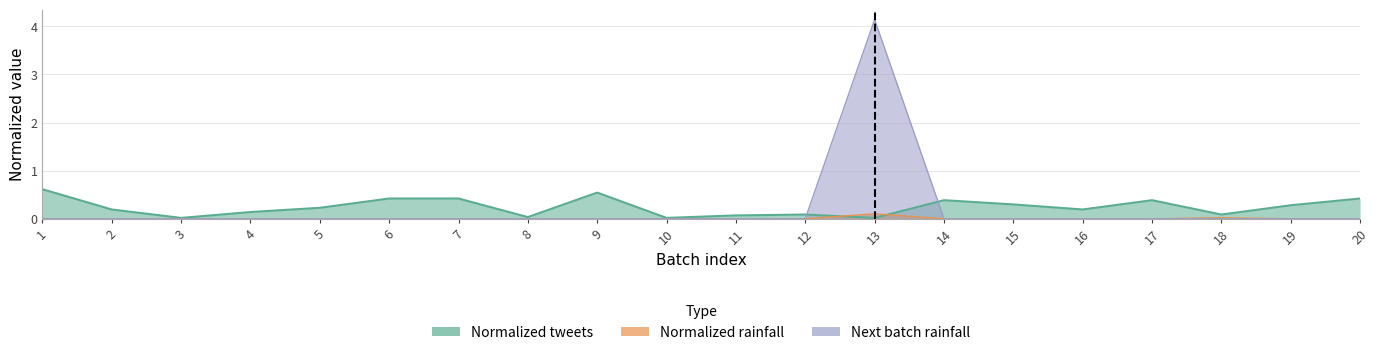

How many series are shown in this chart?

3